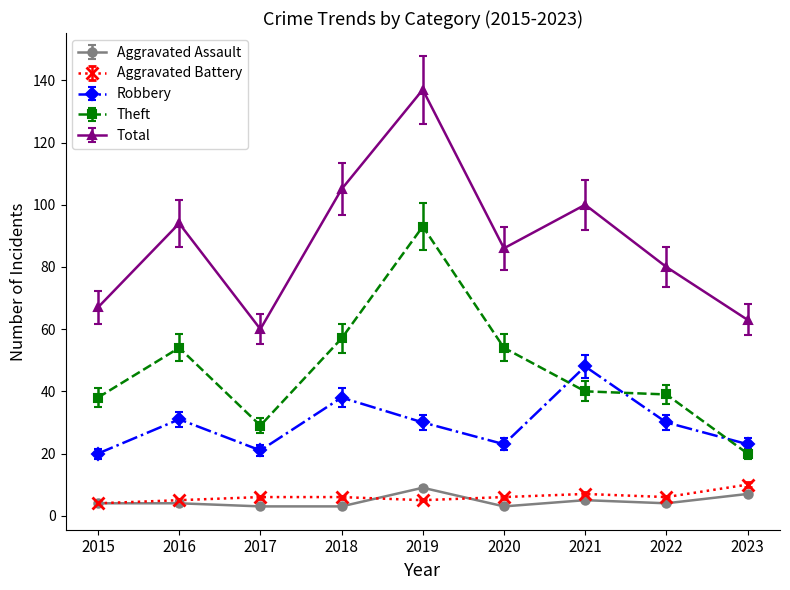

What is the spread (max minus min) of values at 2023?

56